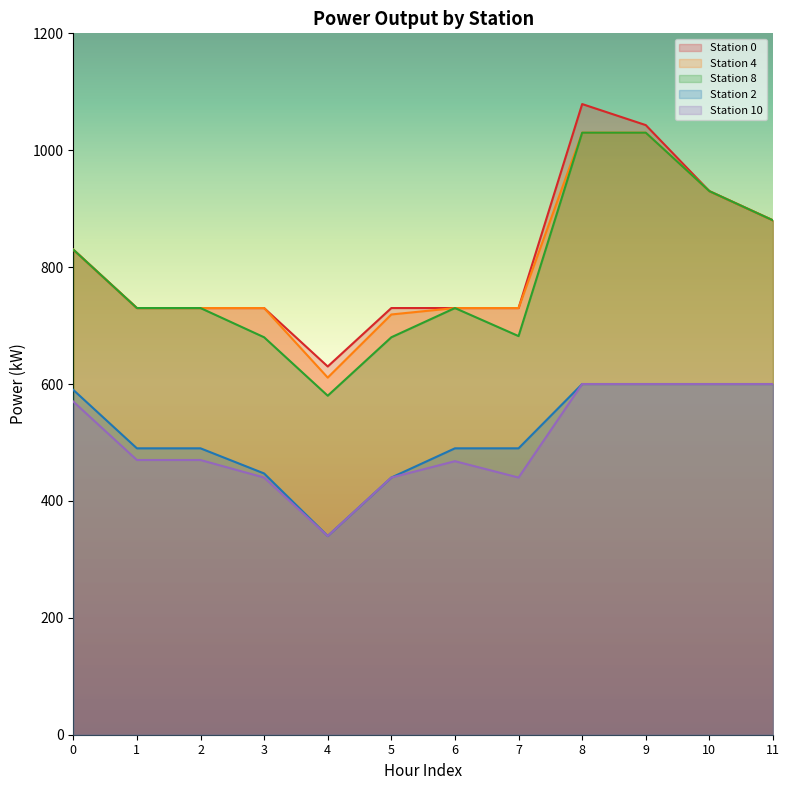

What is the minimum value shown in the chart?

340